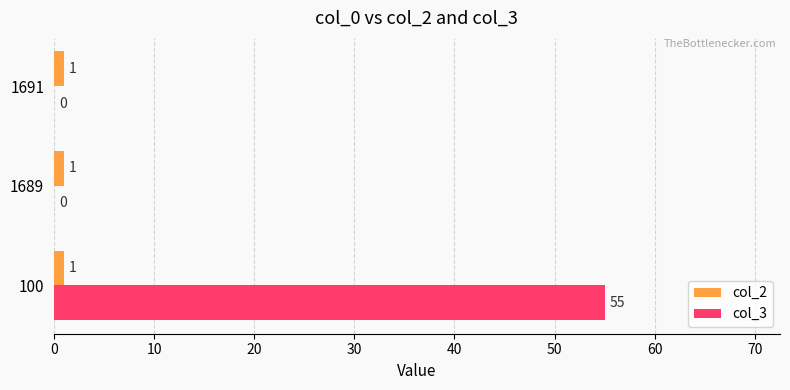

Which series has the largest total across all categories?

col_3